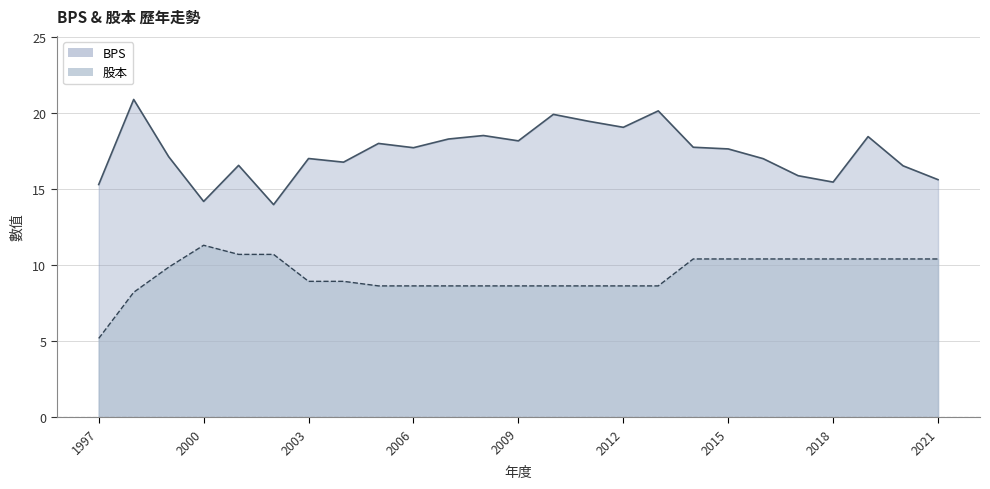

What is the difference between the BPS values at 2003 and 2011?

2.4